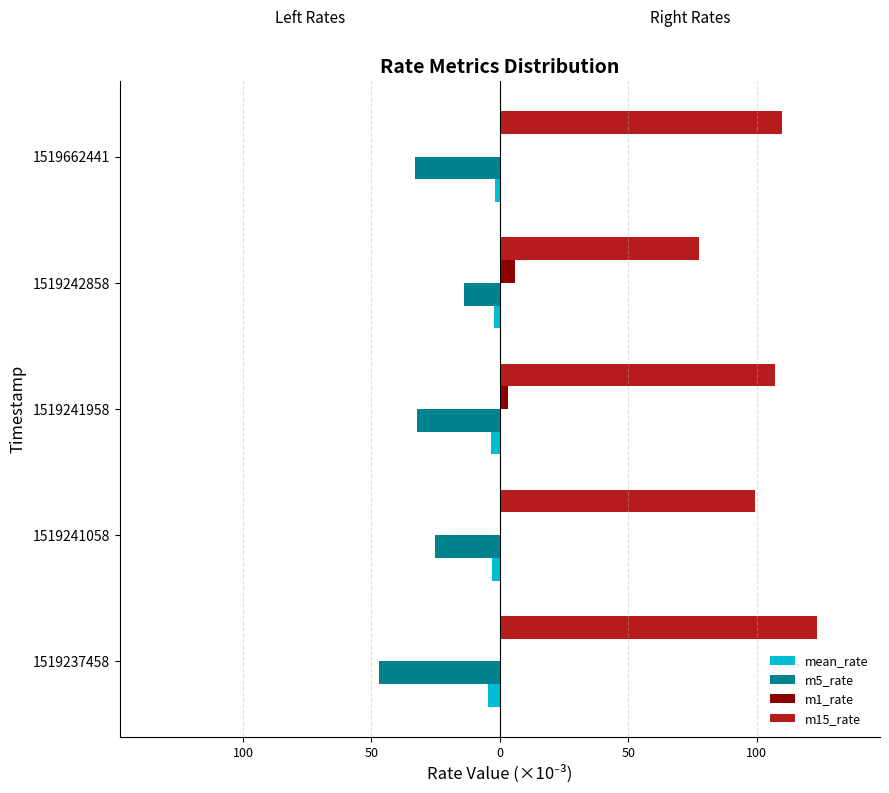

What are all the series names shown in the legend?

mean_rate, m5_rate, m1_rate, m15_rate